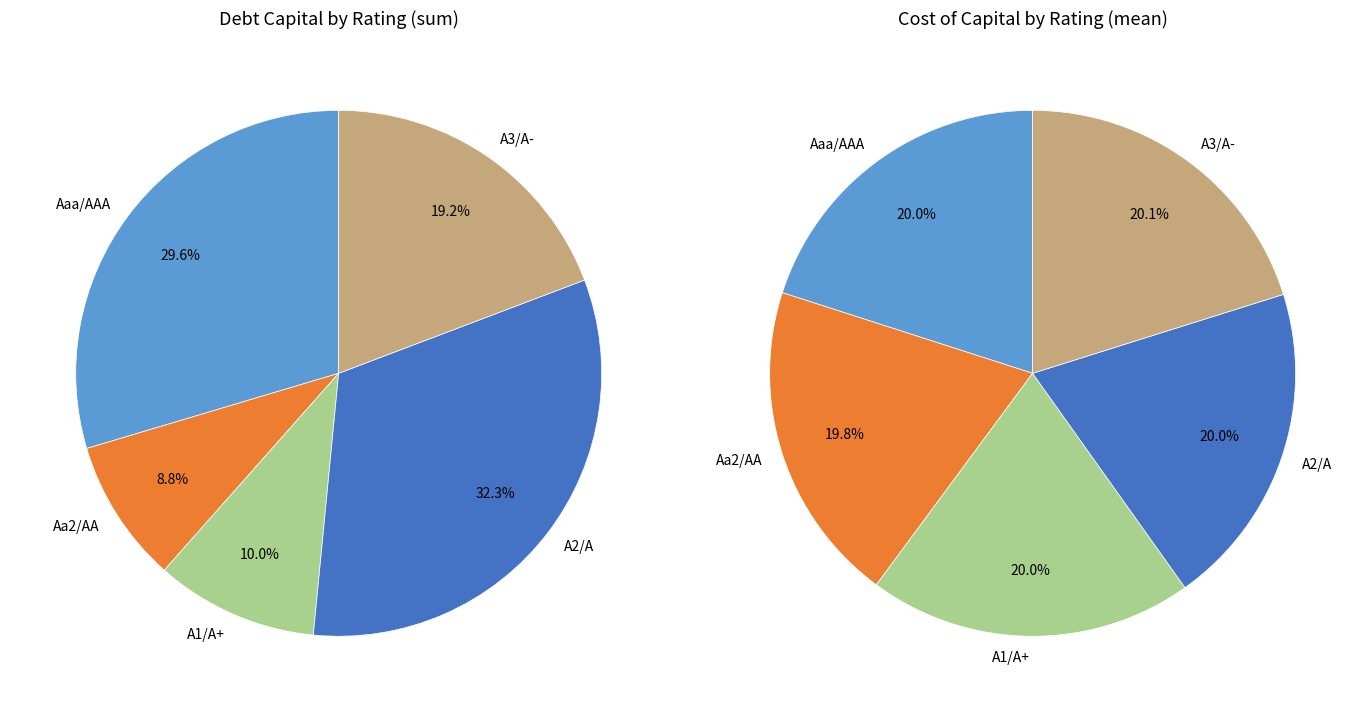

Is there any slice that represents more than half of the pie?

No